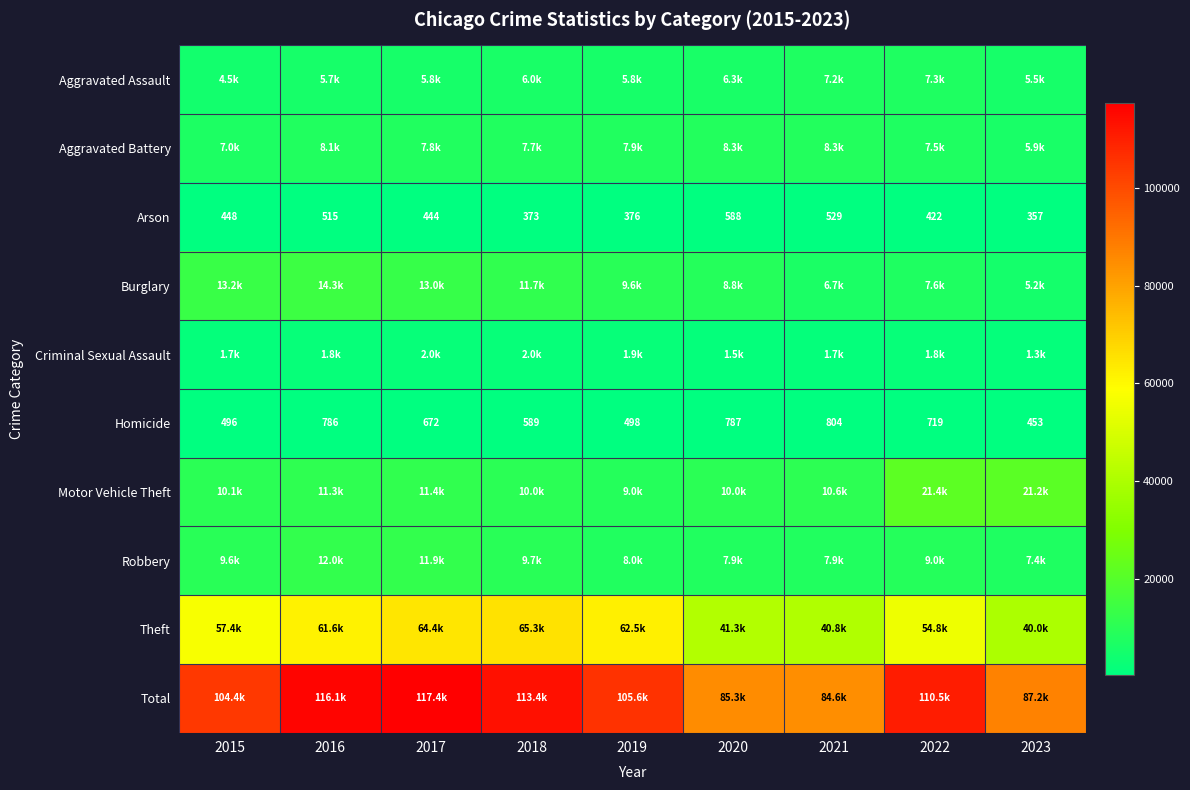

Where does the Homicide series first go above 672?

2016